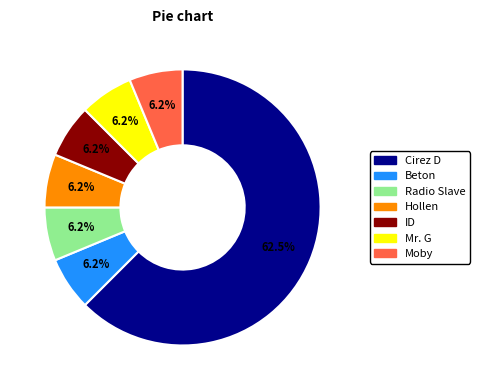

Is there any slice that represents more than half of the pie?

Yes